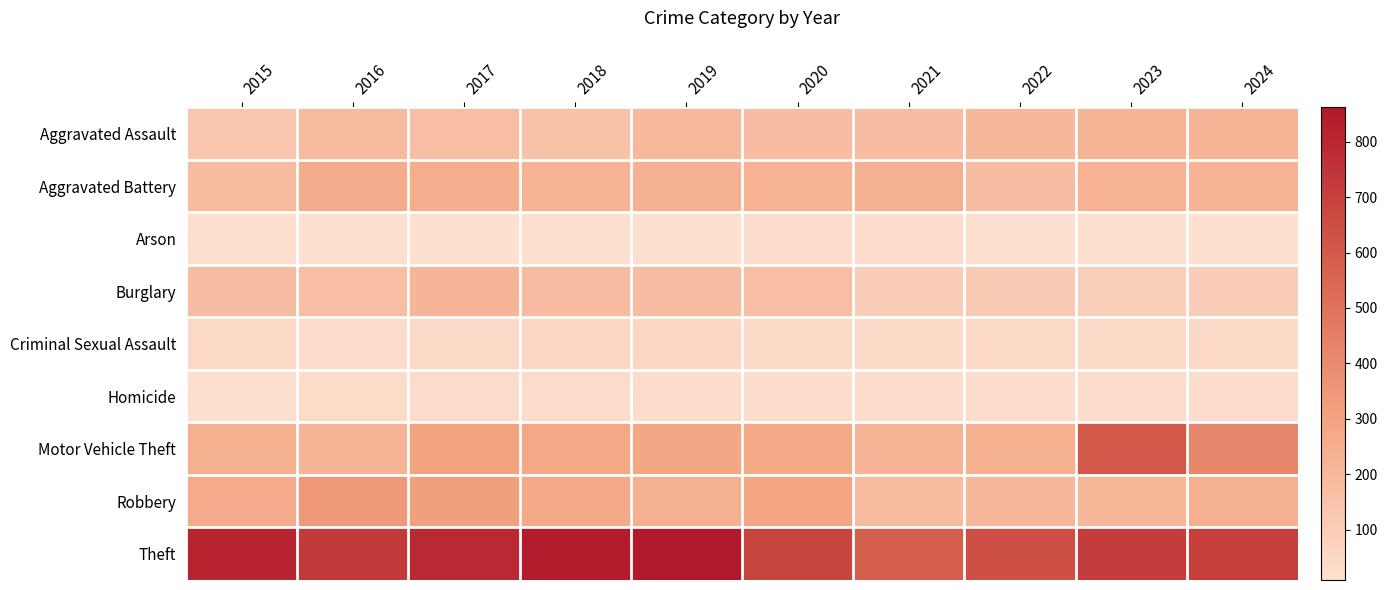

How many distinct data groups are displayed?

9